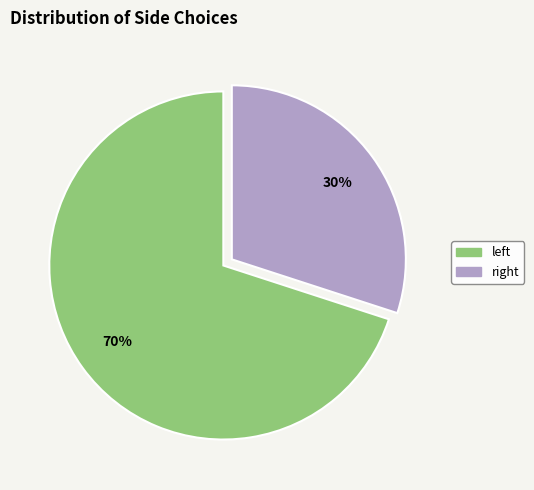

Count the number of slices in the pie.

2